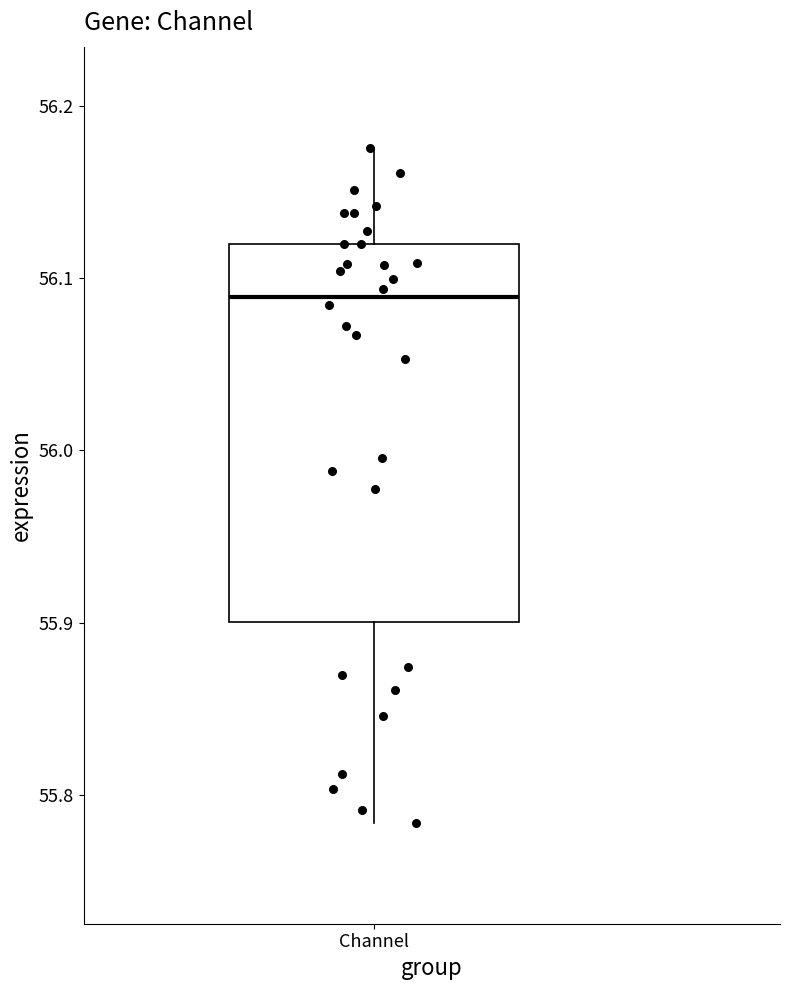

Read this box plot against the y-axis: the position of the median line, the range covered by the box, and the ends of both whiskers. The values are not printed on the chart, so give them approximately, as read against the axis.

median 56.09, box 55.90 to 56.12, whiskers 55.78 to 56.18